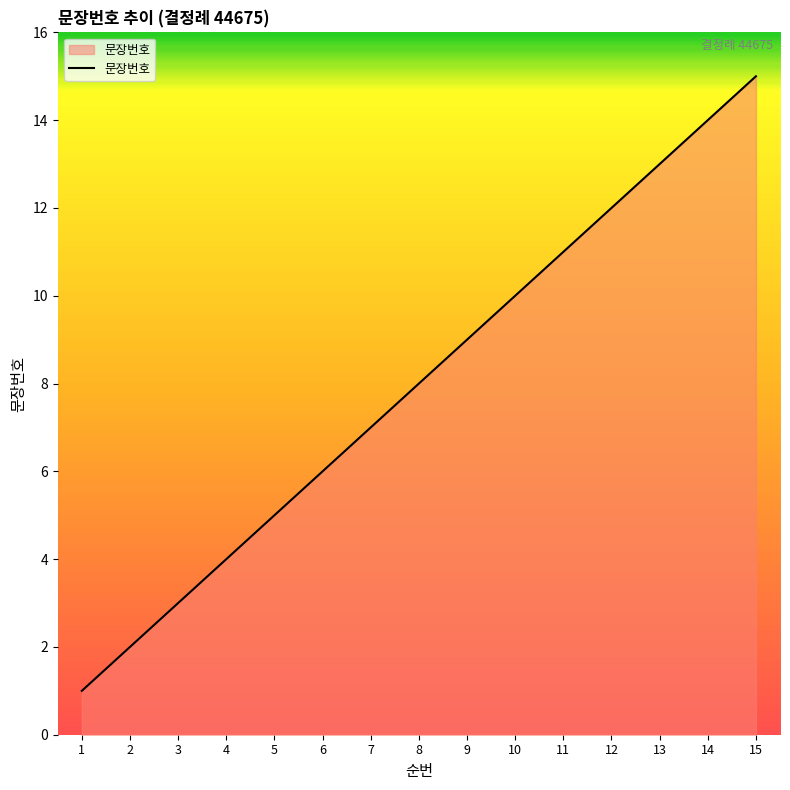

What is the minimum value shown in the chart?

1